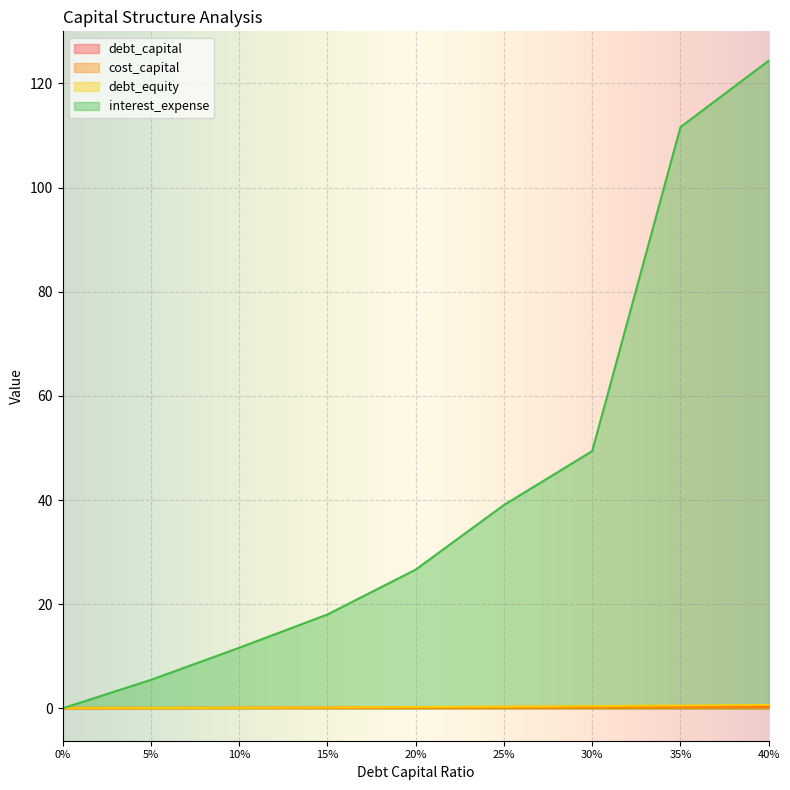

Is it true that debt_equity equals 0.5 at 35%?

True